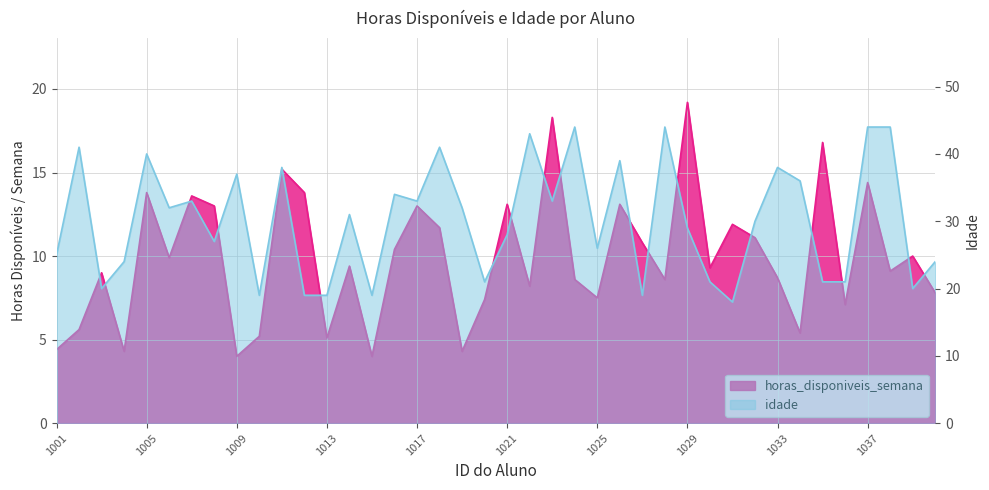

True or false: horas_disponiveis_semana and idade cross at least once.

False